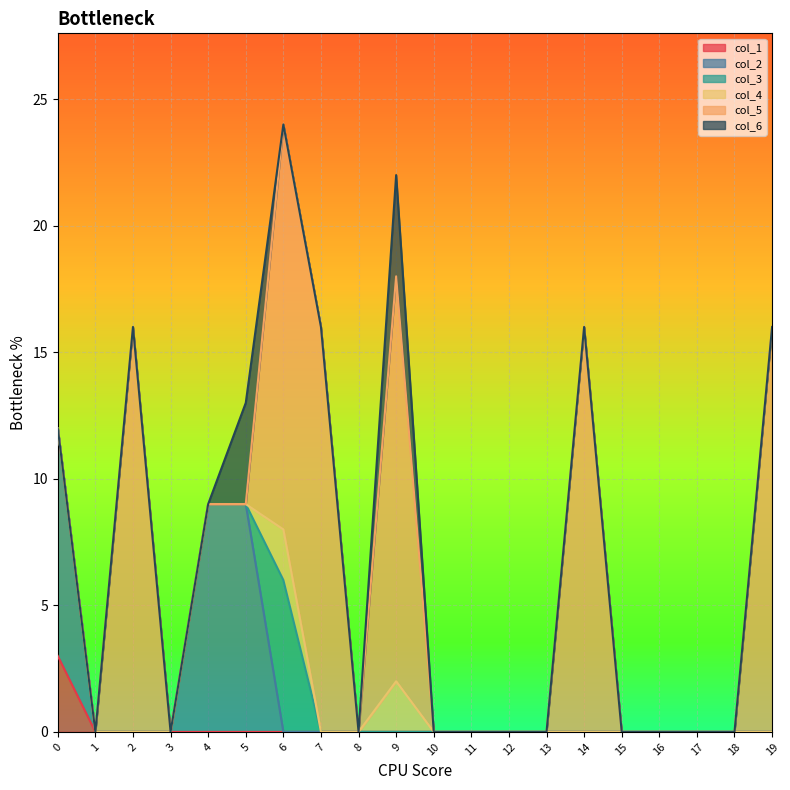

What is the difference between the col_6 values at 3 and 9?

4